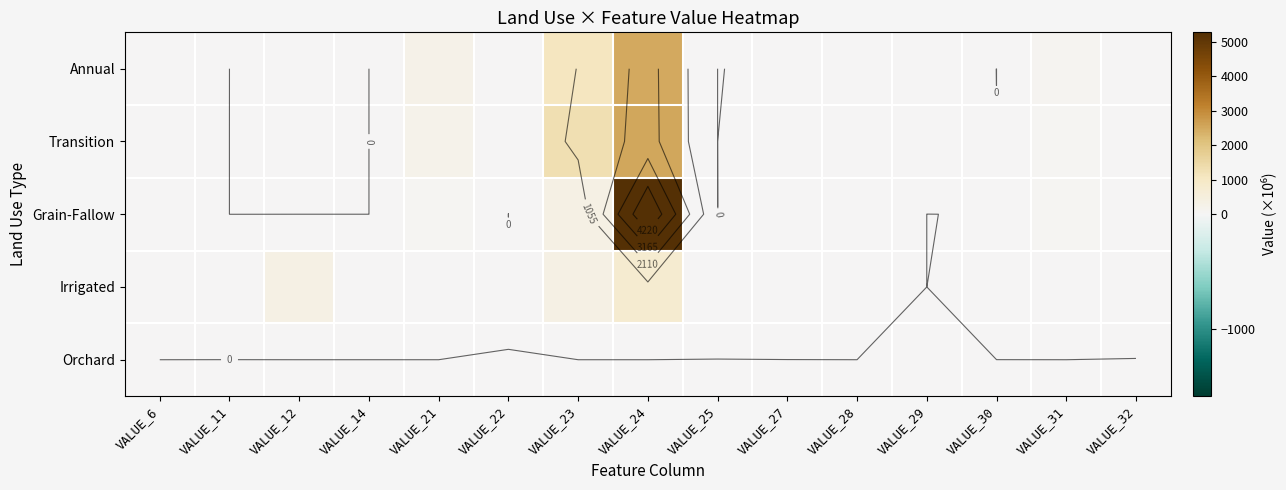

The Transition series shows 0.0 at VALUE_25. True or false?

False